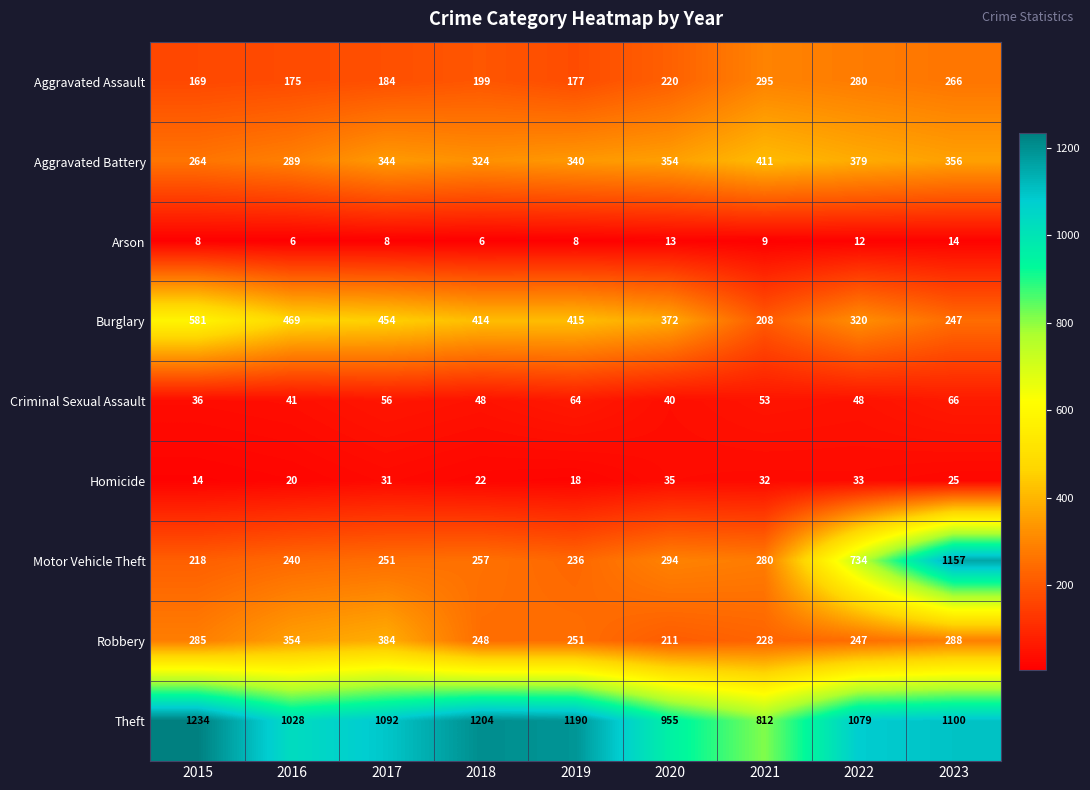

The value of Burglary at 2016 is 469. True or false?

True